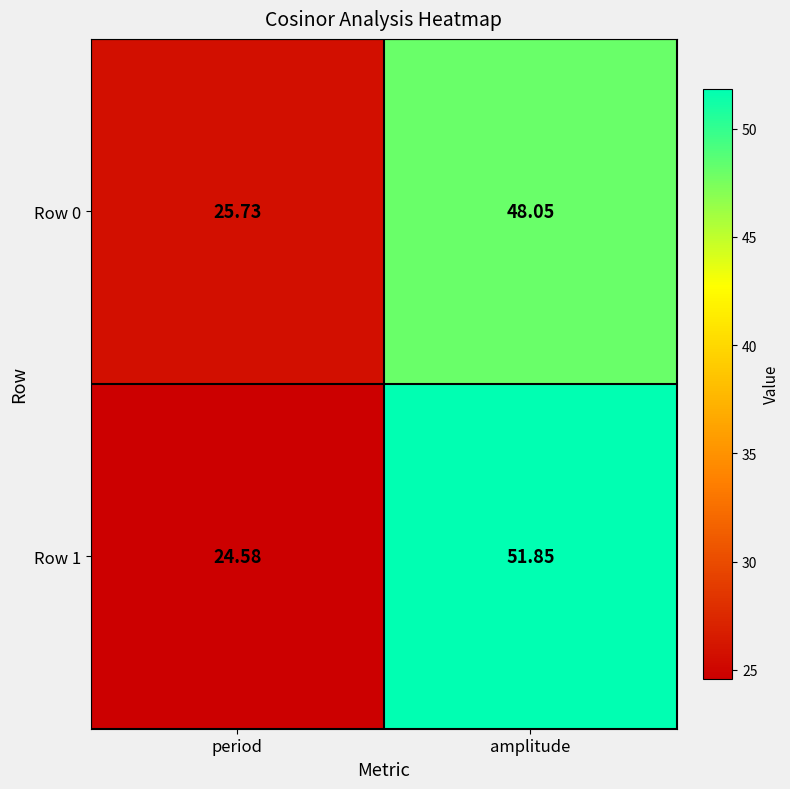

What is the total value across all series at period?

50.3